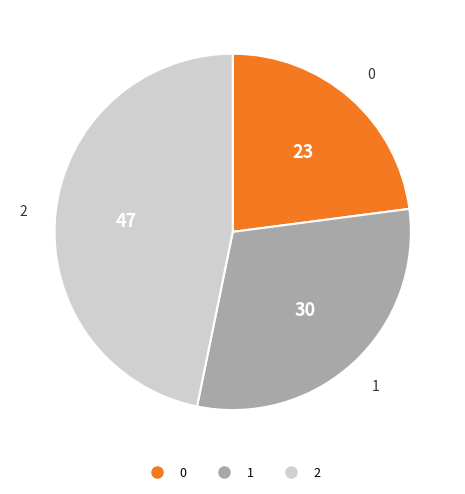

Rank the categories by value from highest to lowest.

2, 1, 0